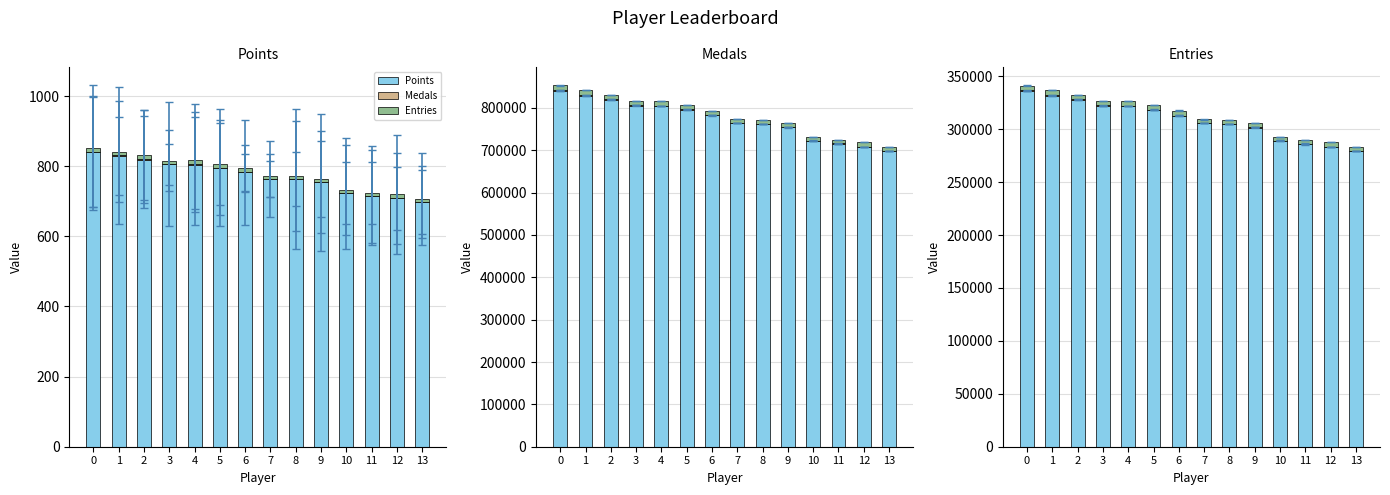

Is it true that Entries equals 3600 at 13?

True